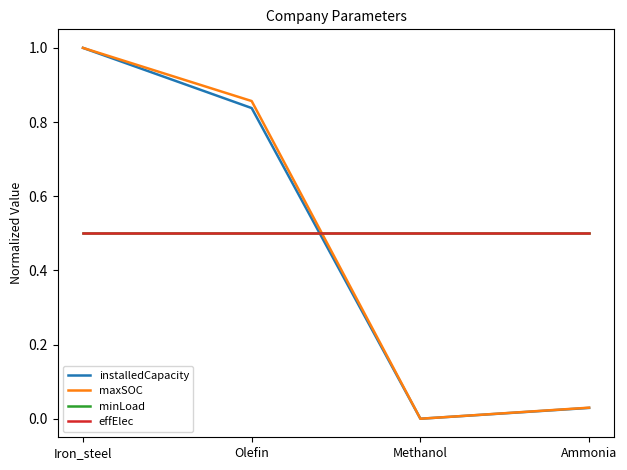

Rank the series by their maximum value, from lowest to highest.

minLoad, effElec, installedCapacity, maxSOC